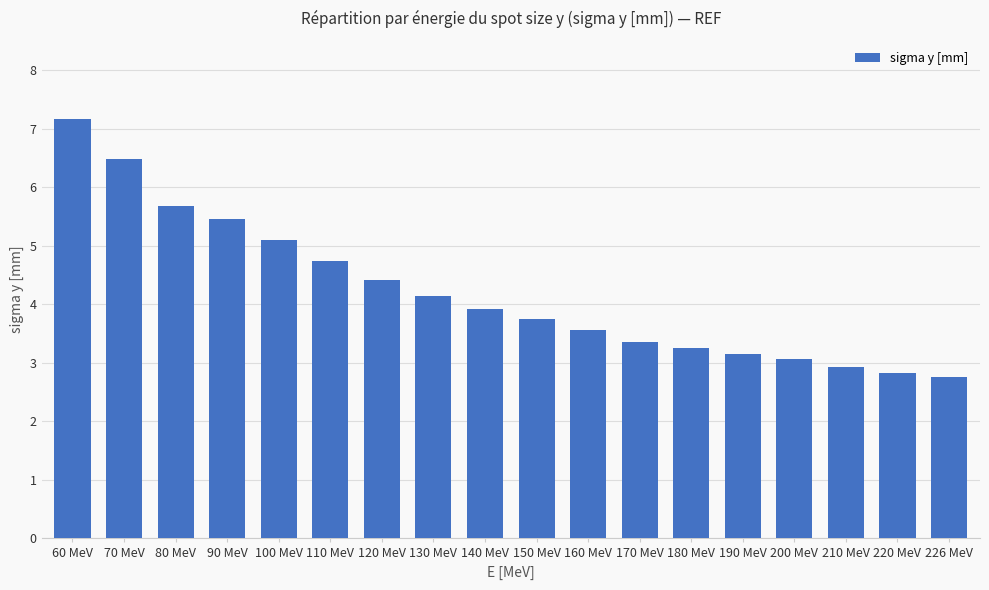

Rank the categories by value from highest to lowest.

60 MeV, 70 MeV, 80 MeV, 90 MeV, 100 MeV, 110 MeV, 120 MeV, 130 MeV, 140 MeV, 150 MeV, 160 MeV, 170 MeV, 180 MeV, 190 MeV, 200 MeV, 210 MeV, 220 MeV, 226 MeV